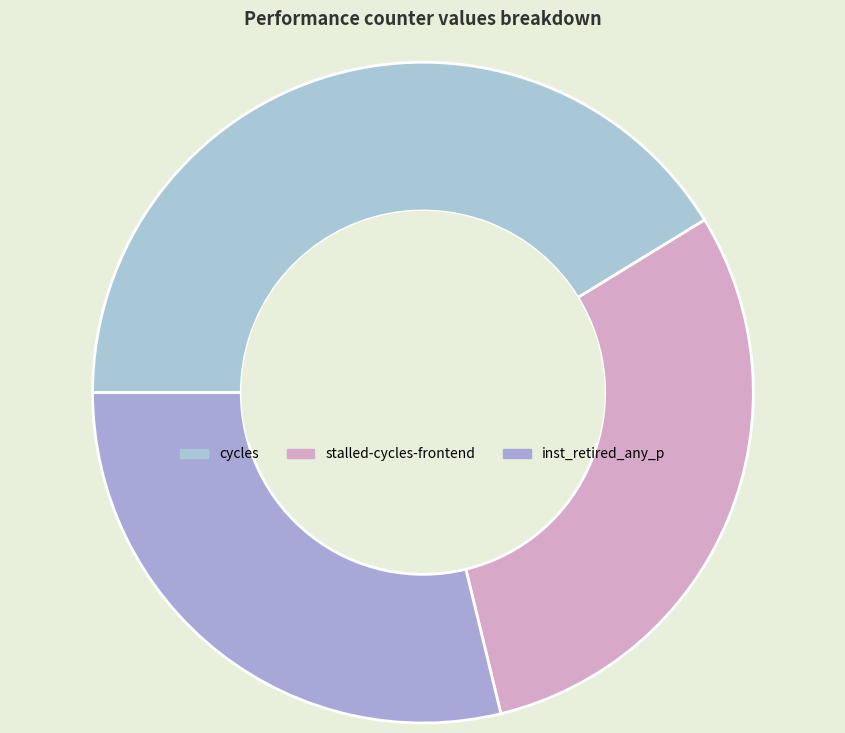

Which category has the biggest portion of the pie?

cycles